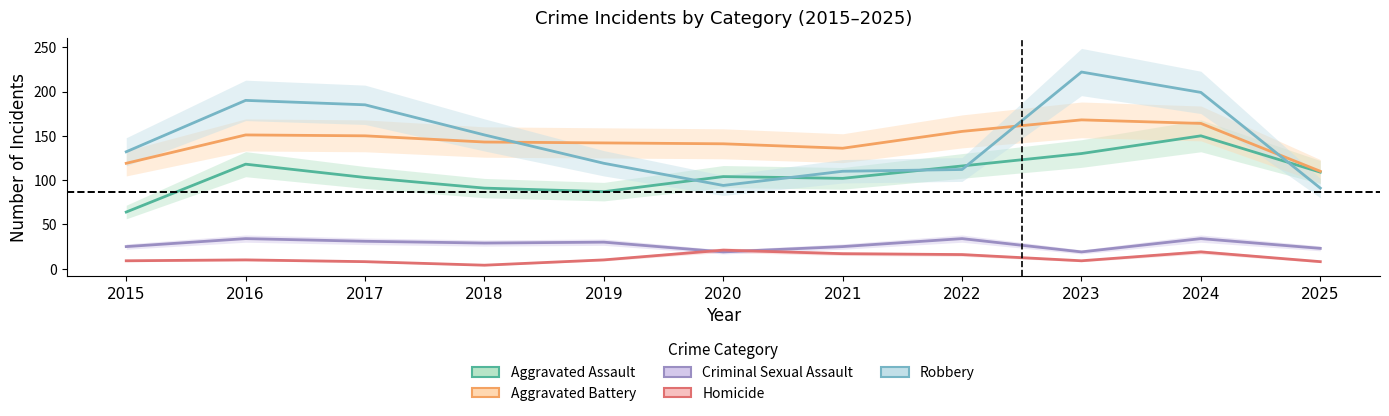

Reading left to right, list all the values displayed in this chart.

Aggravated Assault: 2015=64	2016=118	2017=103	2018=91	2019=87	2020=104	2021=102	2022=116	2023=130	2024=150	2025=109
Aggravated Battery: 2015=119	2016=151	2017=150	2018=143	2019=142	2020=141	2021=136	2022=155	2023=168	2024=164	2025=110
Criminal Sexual Assault: 2015=25	2016=34	2017=31	2018=29	2019=30	2020=19	2021=25	2022=34	2023=19	2024=34	2025=23
Homicide: 2015=9	2016=10	2017=8	2018=4	2019=10	2020=21	2021=17	2022=16	2023=9	2024=19	2025=8
Robbery: 2015=132	2016=190	2017=185	2018=151	2019=119	2020=94	2021=110	2022=112	2023=222	2024=199	2025=91